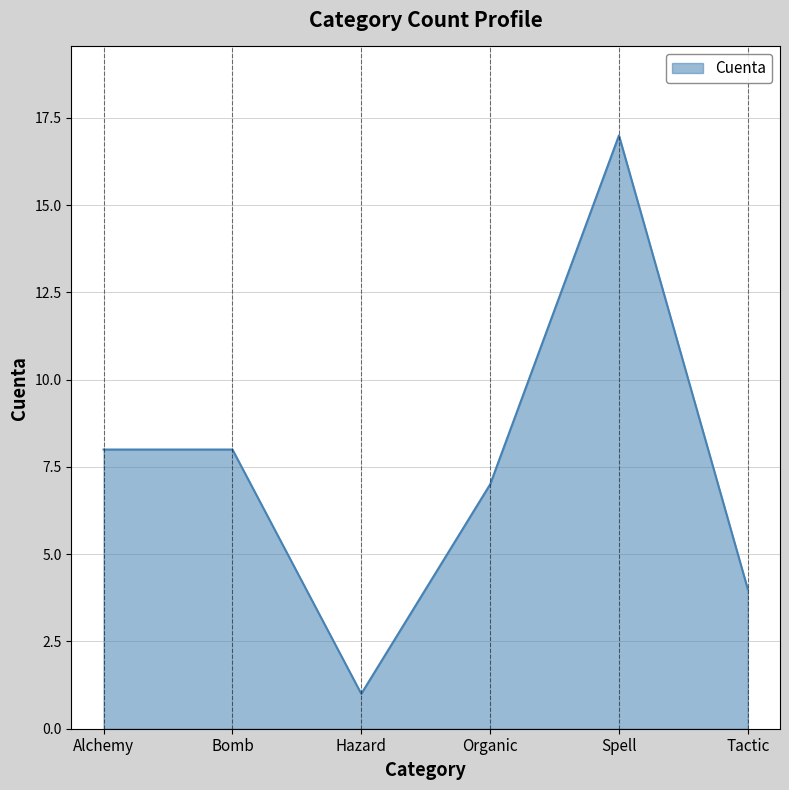

The value at Organic is 7. True or false?

True